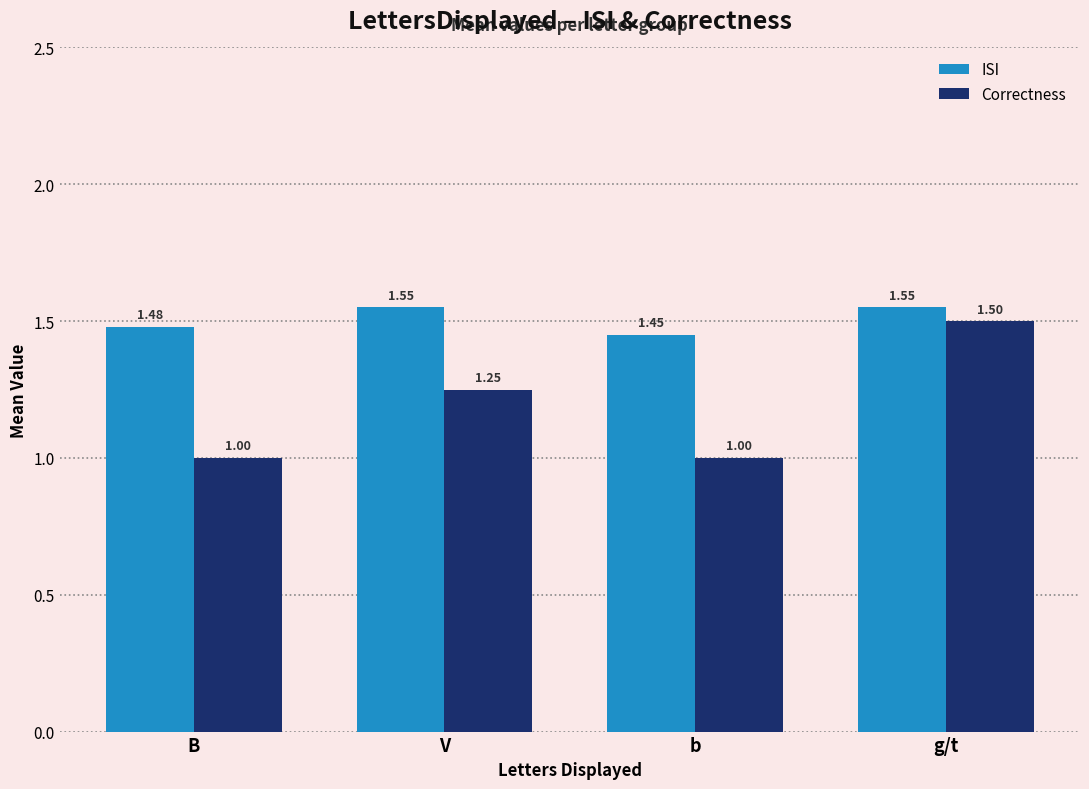

Is it true that Correctness equals 1.0 at B?

True